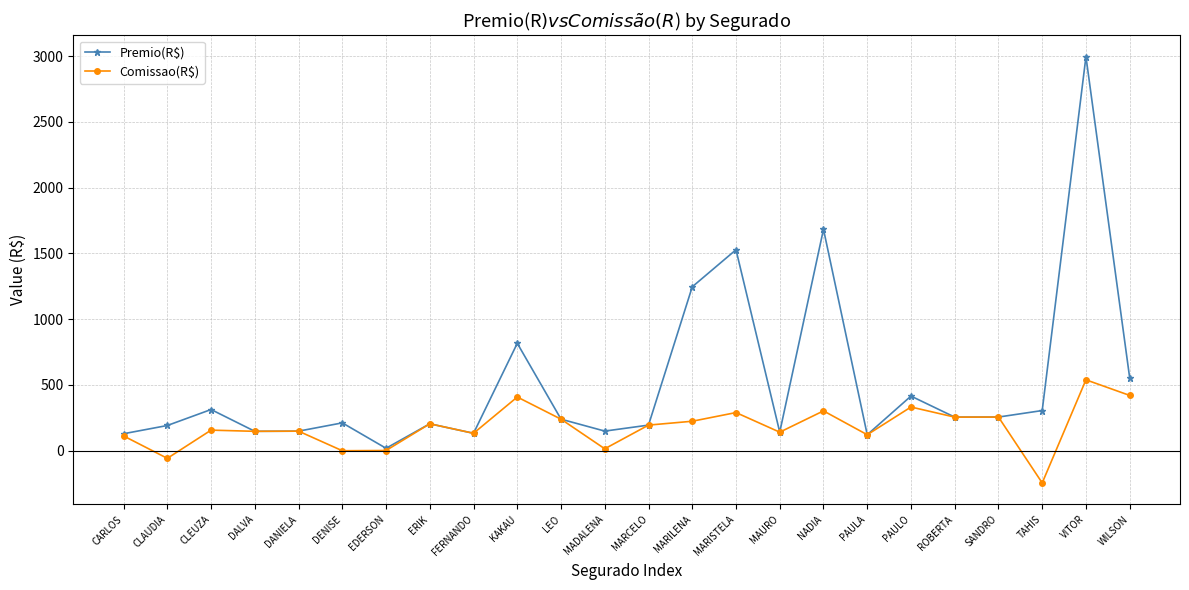

At which category is the sum across all series the highest?

VITOR